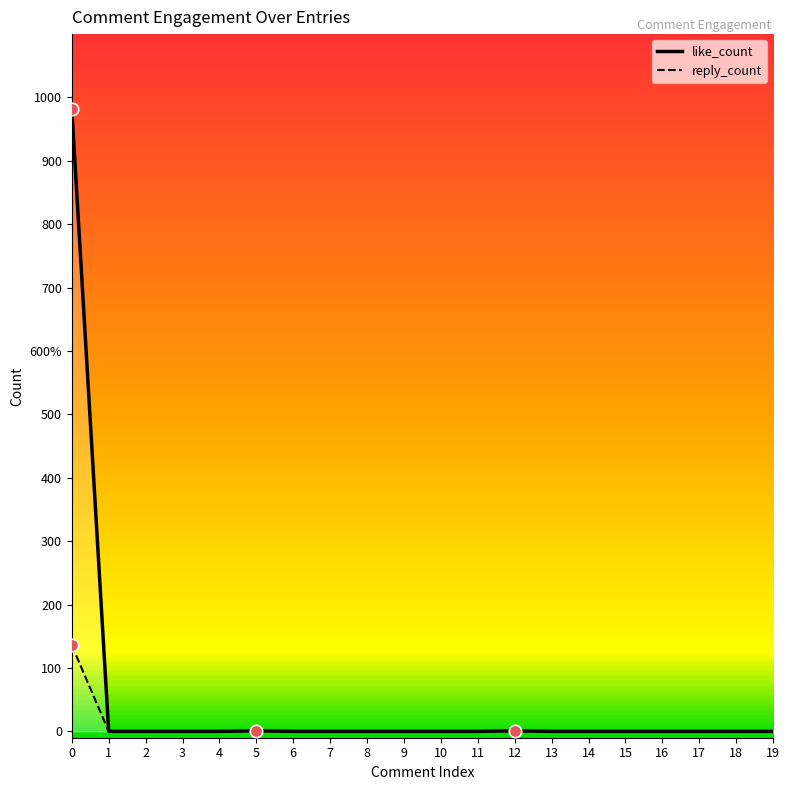

Which series contains the highest Y value?

like_count